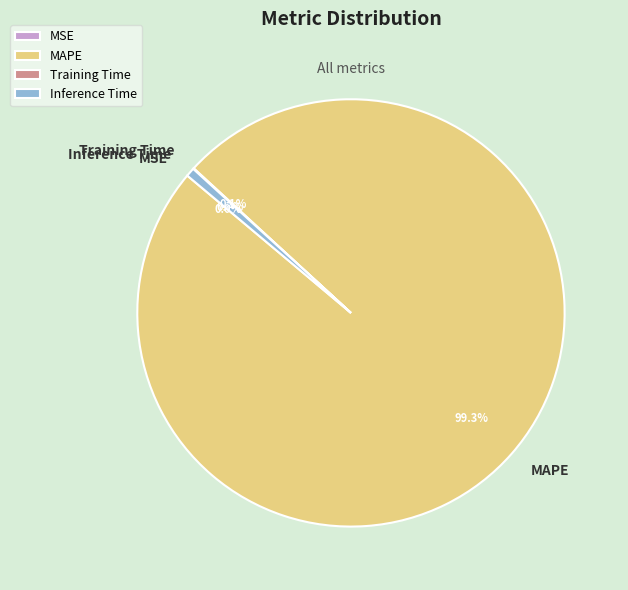

What is the largest slice in the pie chart?

MAPE